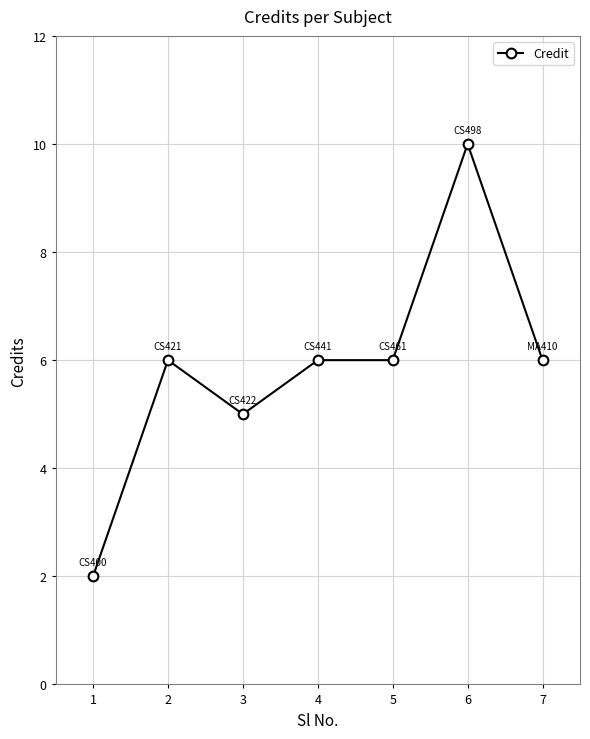

True or false: there are more than 1 points higher than both neighbors.

True